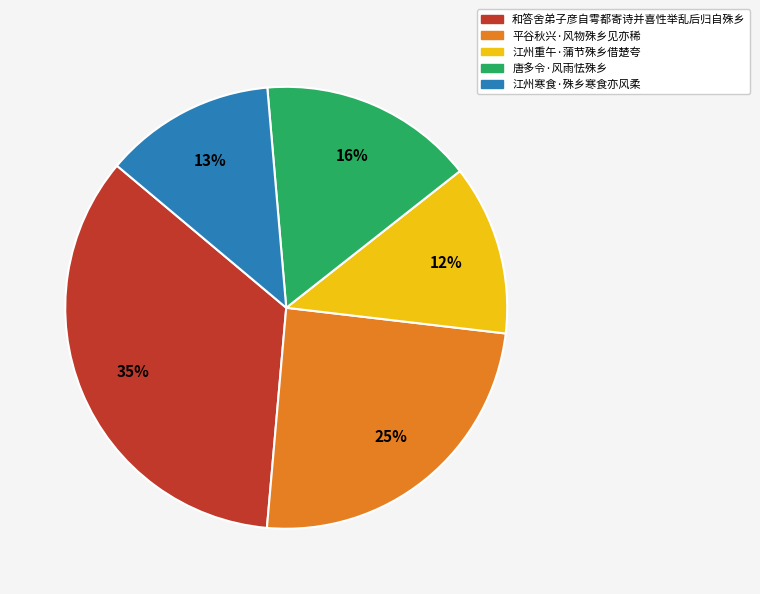

Is 平谷秋兴·风物殊乡见亦稀 the majority of the pie?

No